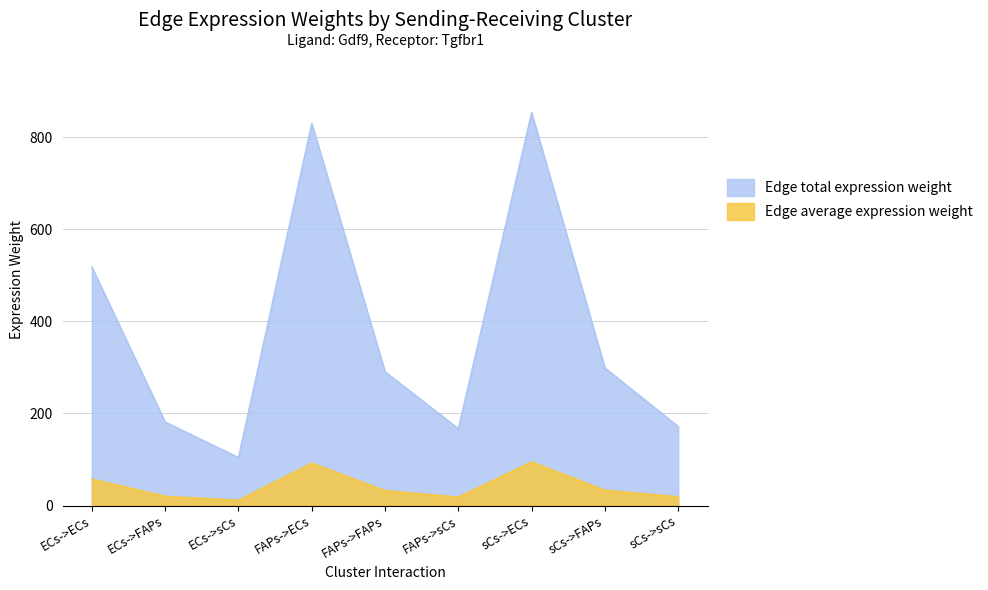

What is the minimum value for Edge total expression weight?

104.2